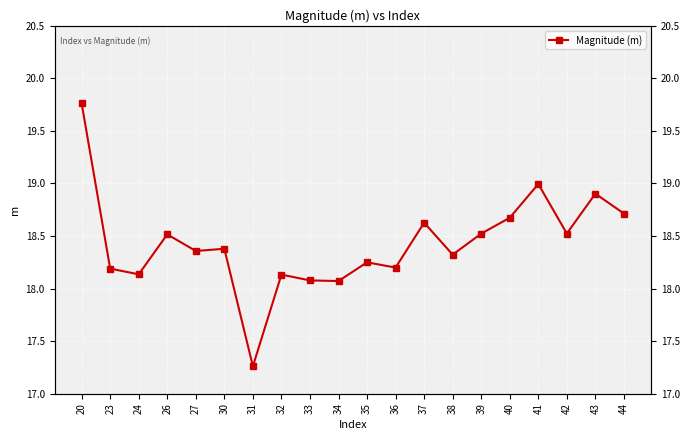

Reading left to right, transcribe all the data shown in this chart.

20=19.8	23=18.2	24=18.1	26=18.5	27=18.4	30=18.4	31=17.3	32=18.1	33=18.1	34=18.1	35=18.2	36=18.2	37=18.6	38=18.3	39=18.5	40=18.7	41=19.0	42=18.5	43=18.9	44=18.7